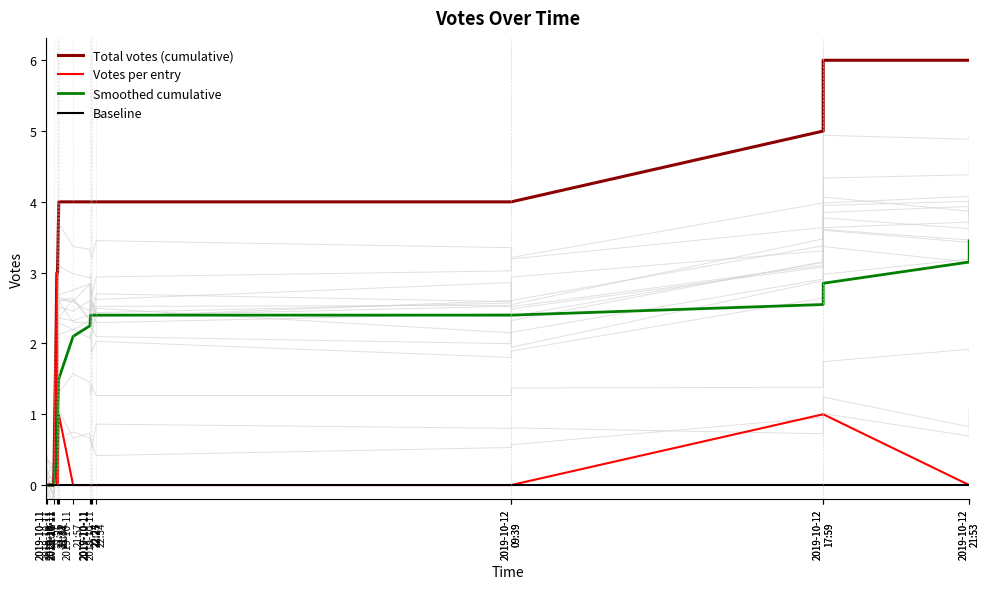

At how many categories does at least one series exceed 2?

14